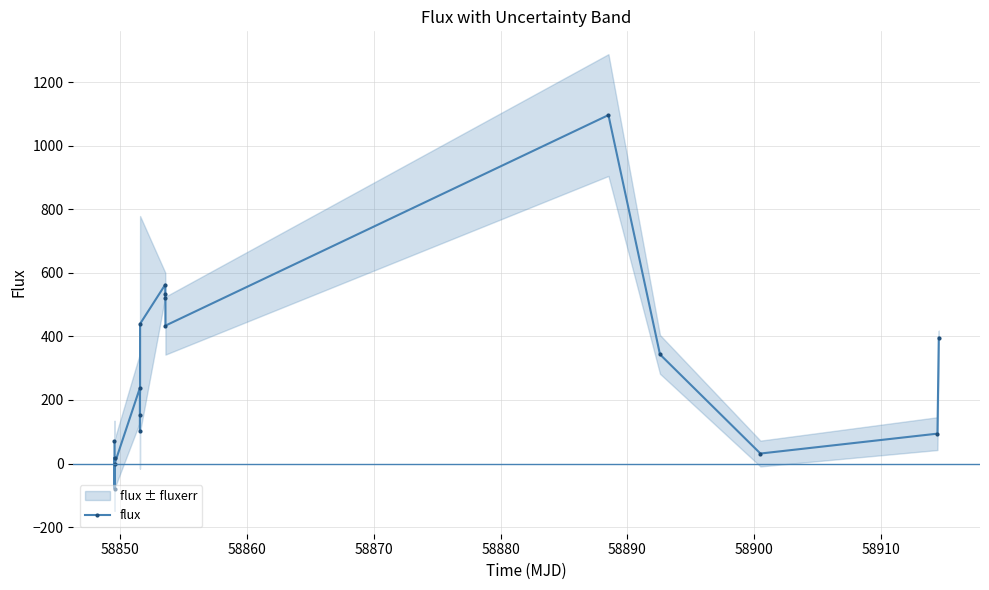

What is the value of the flux point at the 7th from the left?

152.7